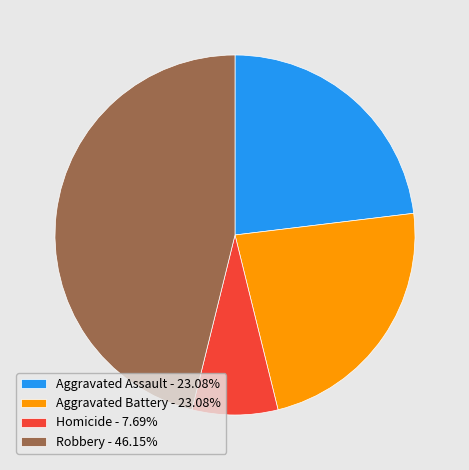

Is the sum of Aggravated Battery - 23.08% and Homicide - 7.69% greater than half?

No